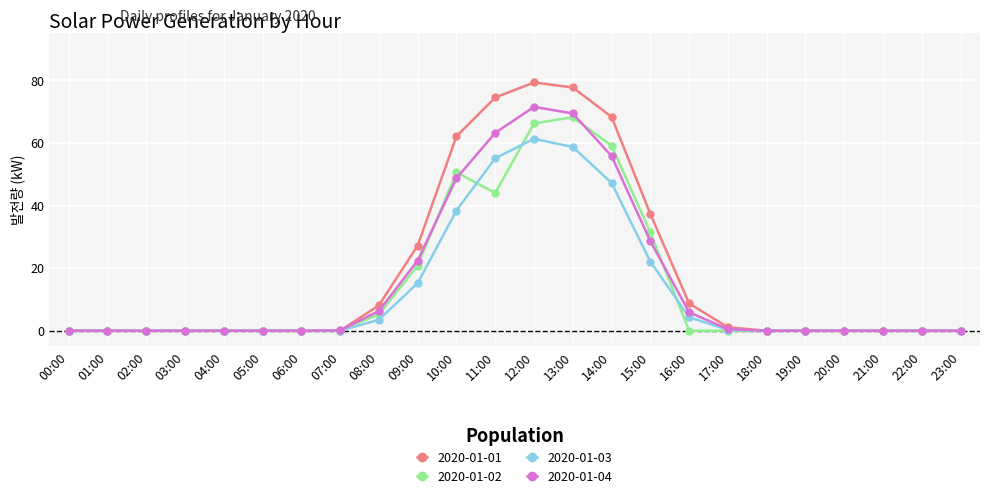

The 2020-01-04 series shows 6.3 at 08:00. True or false?

True